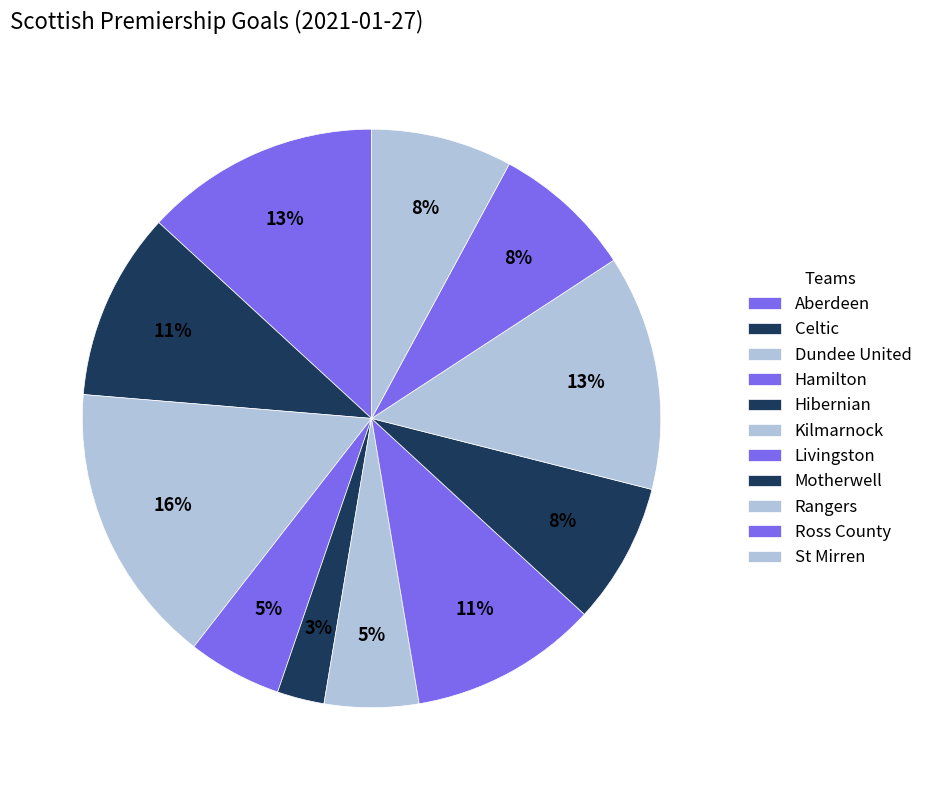

To the nearest percent, what is the difference between the largest and smallest slice percentages?

13%